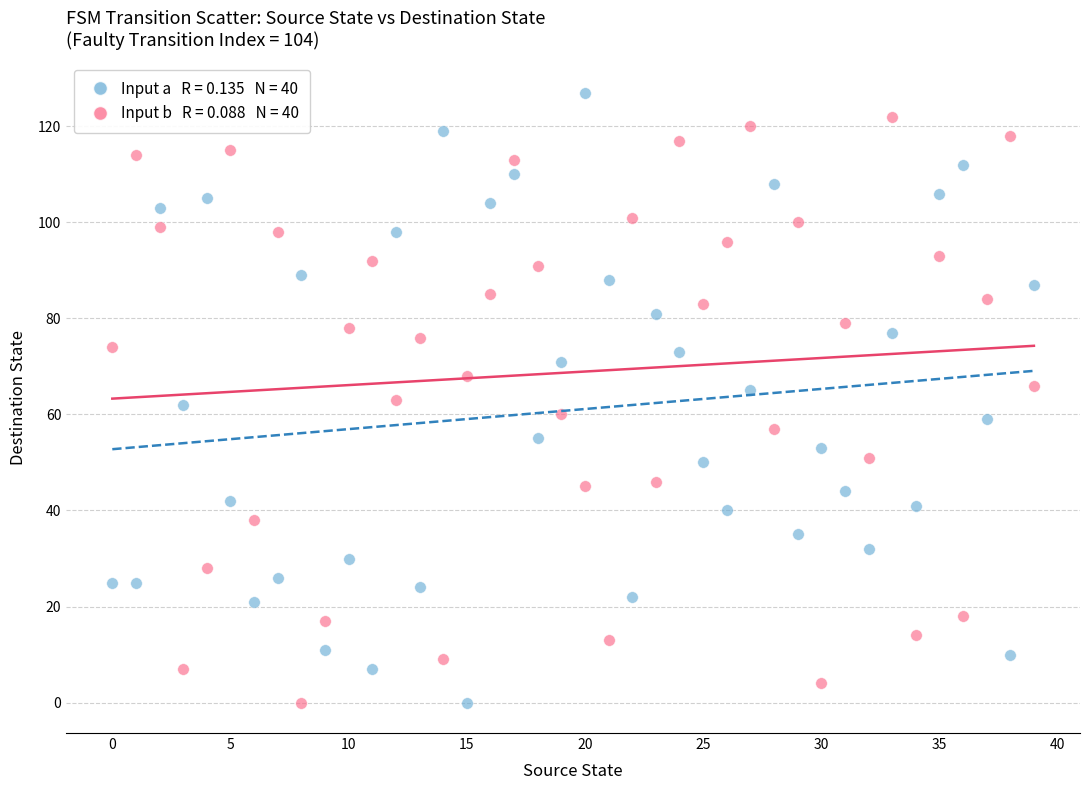

Across all data points, what is the range of Y values (max minus min)?

127